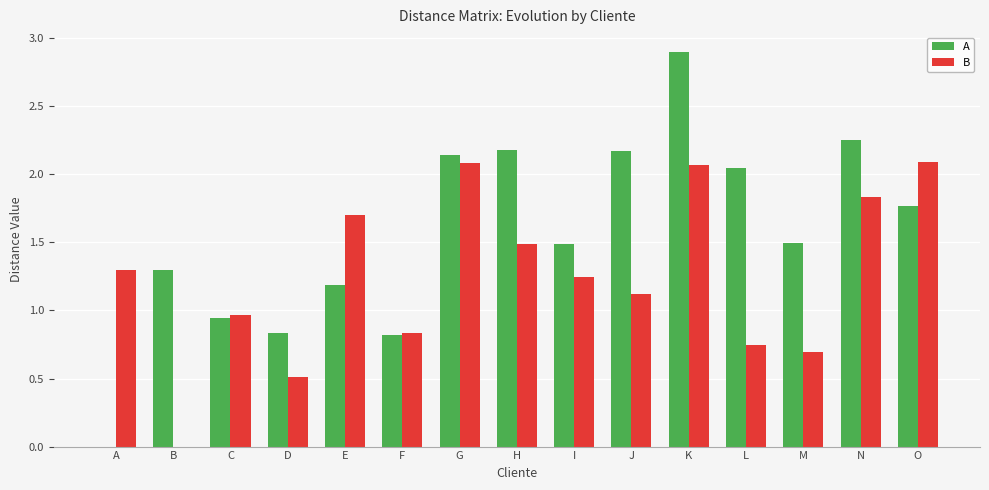

Which category has the highest value in the A series?

K